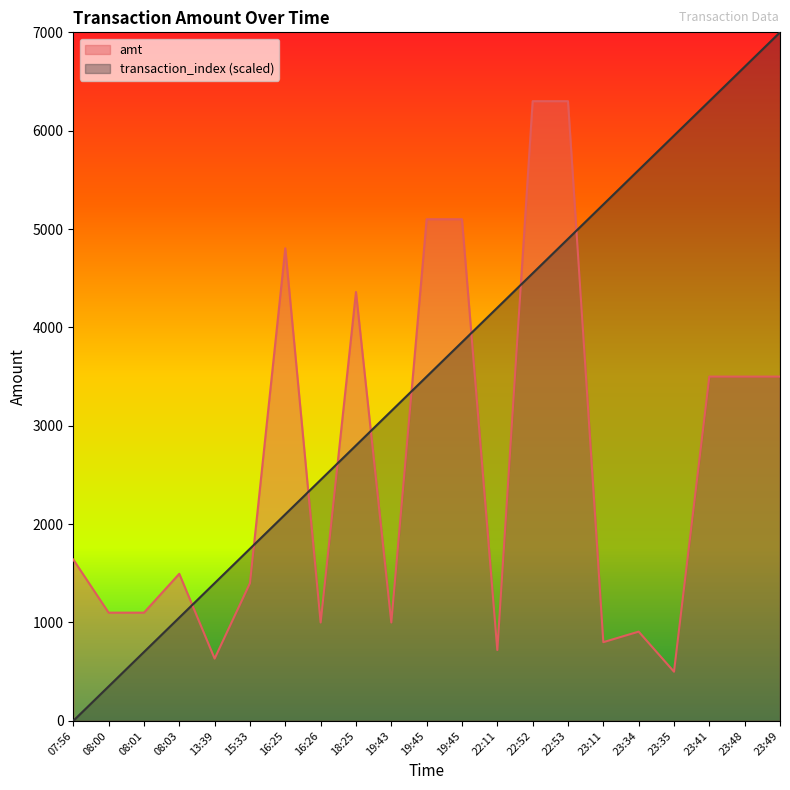

What is the average value of the transaction_index series?

3500.0